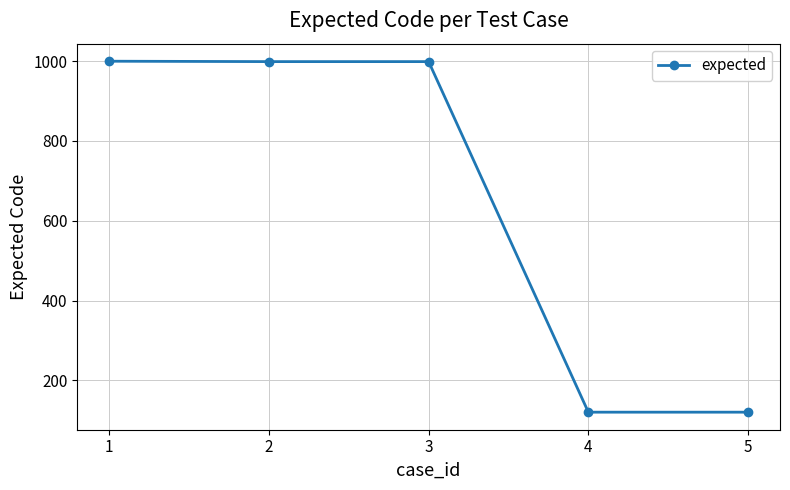

What is the sum of the values at 5 and 2?

1119